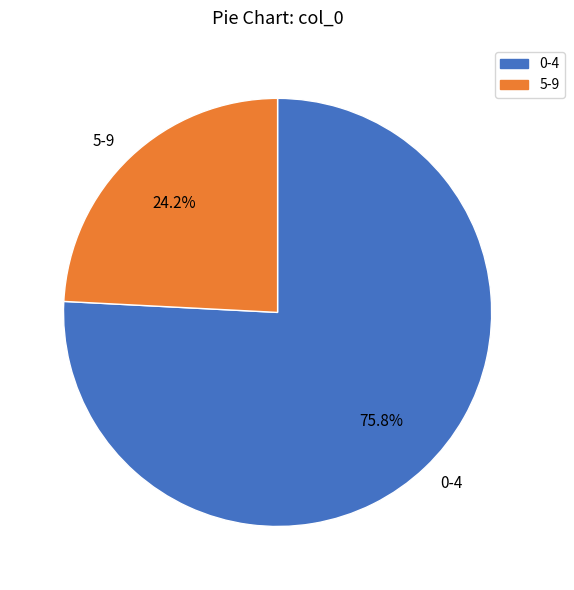

Does any single category account for the majority?

Yes